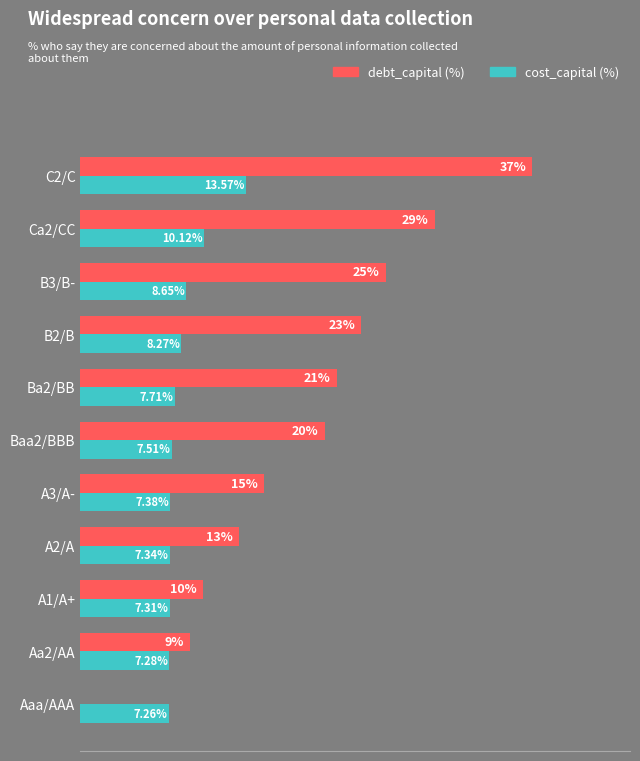

Which series has the largest total across all categories?

debt_capital (%)